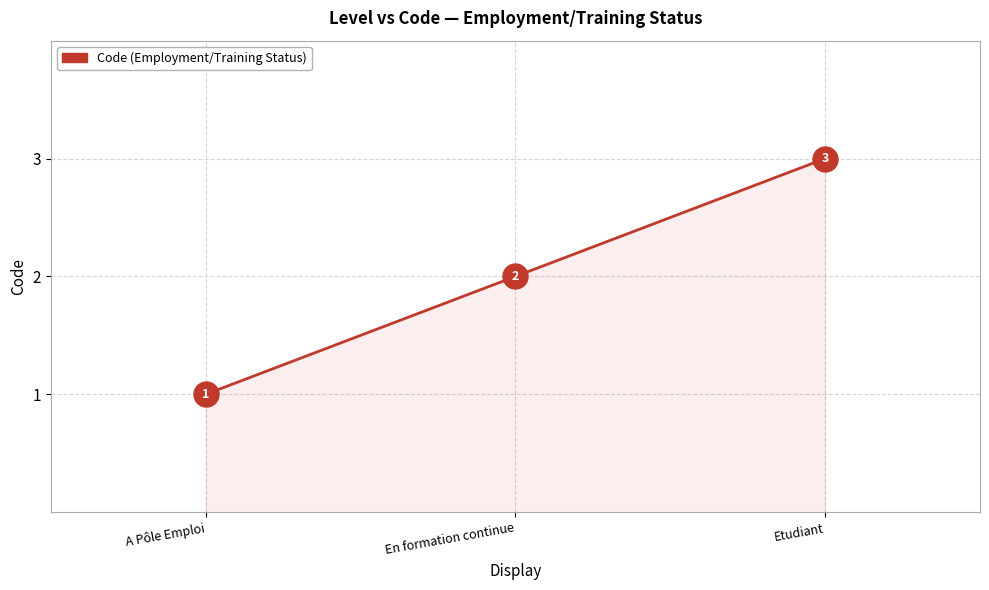

Reading left to right, extract all data points from this chart.

A Pôle Emploi=1	En formation continue=2	Etudiant=3